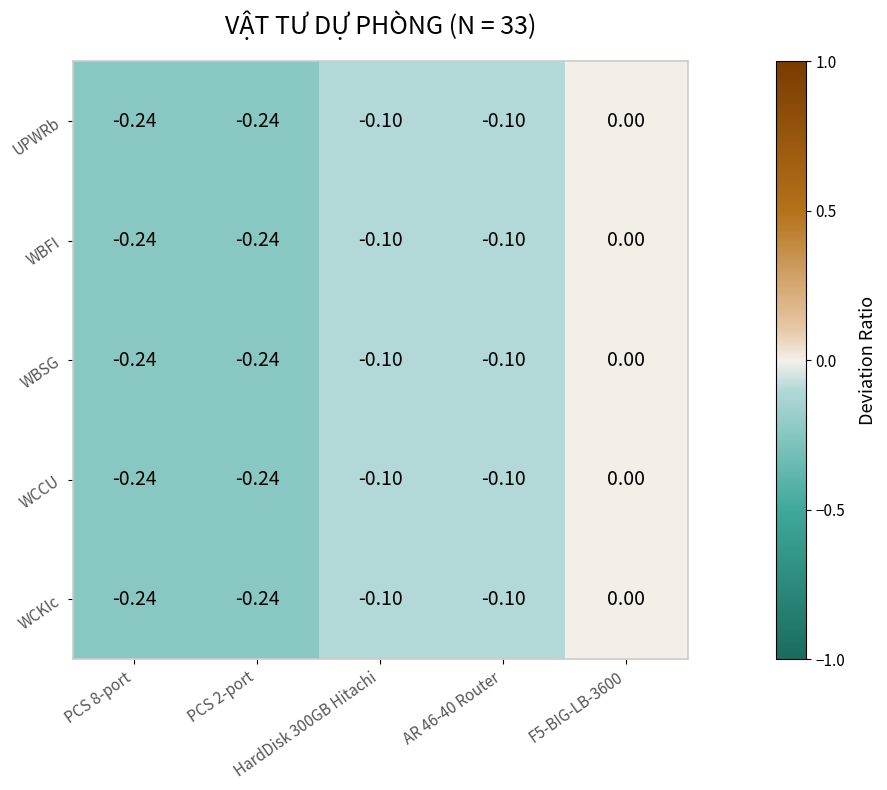

What is the total value across all series at HardDisk 300GB Hitachi?

-0.5